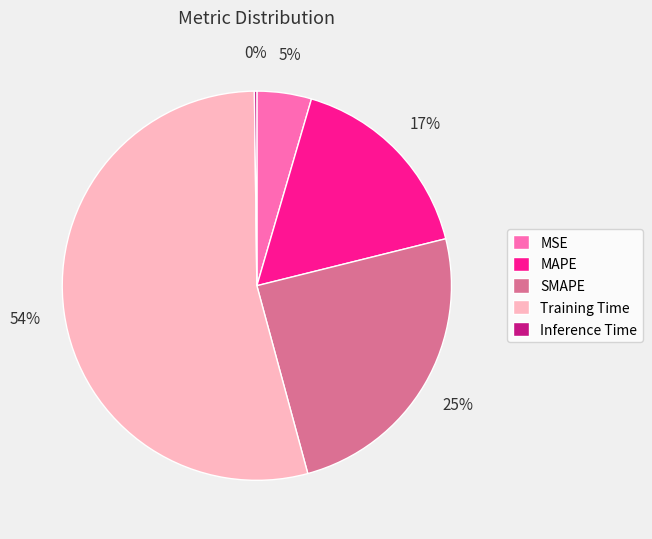

Which category has the biggest portion of the pie?

Training Time